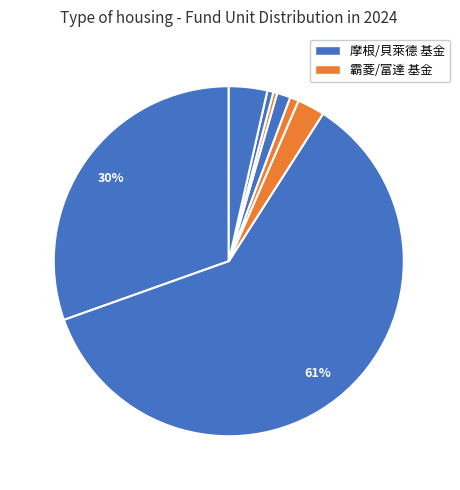

Count the number of slices in the pie.

8